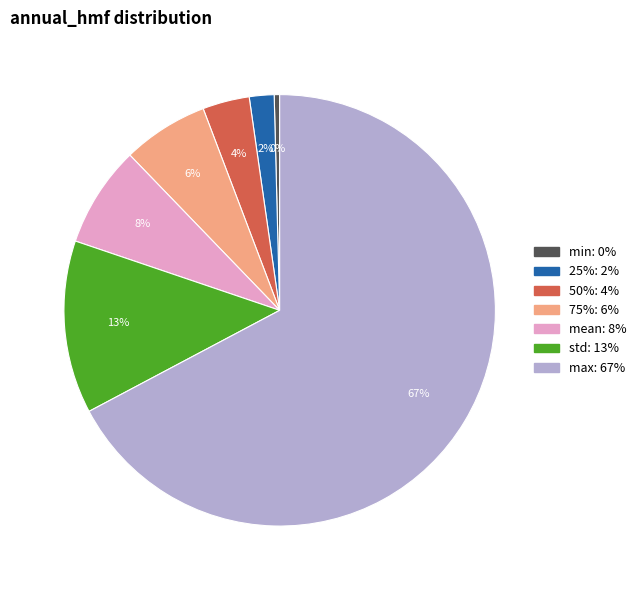

What is the smallest slice in the pie chart?

min